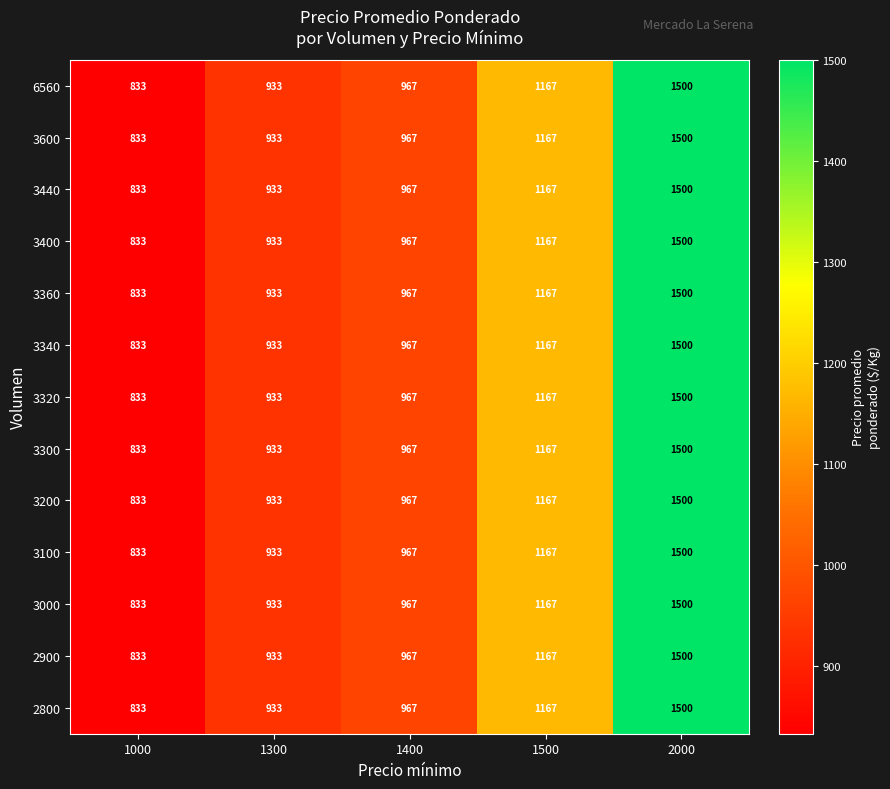

What is the total value across all series at 1300?

12129